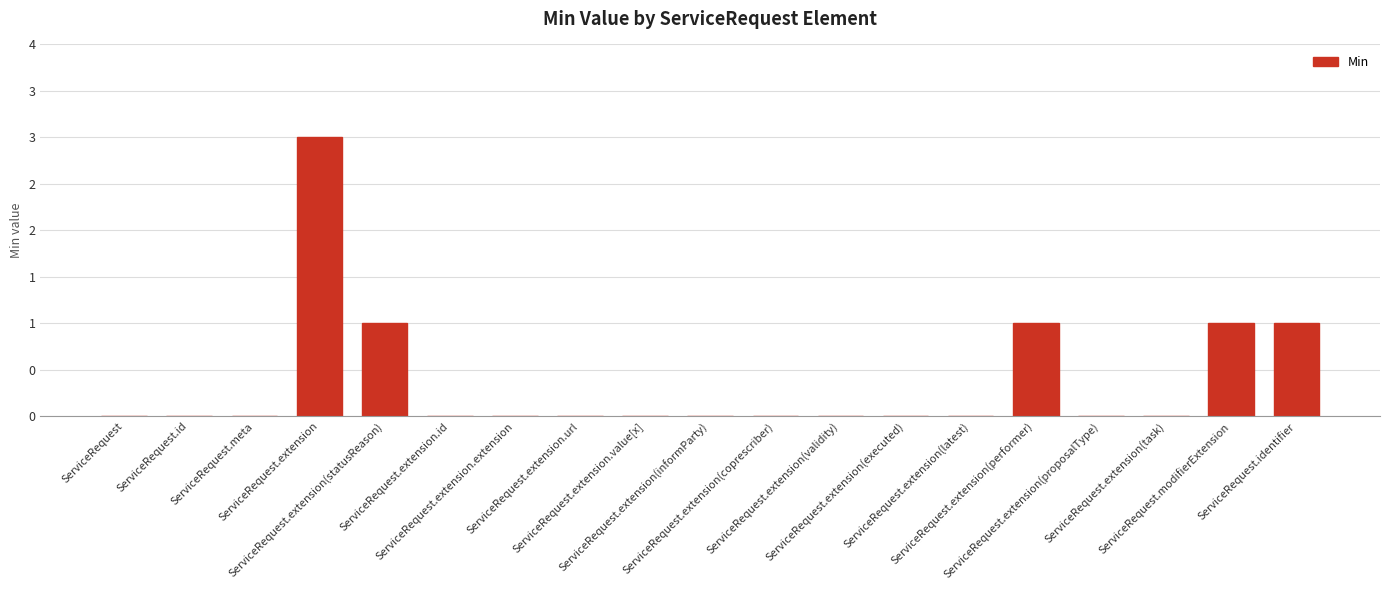

What position from the left is ServiceRequest.id?

2